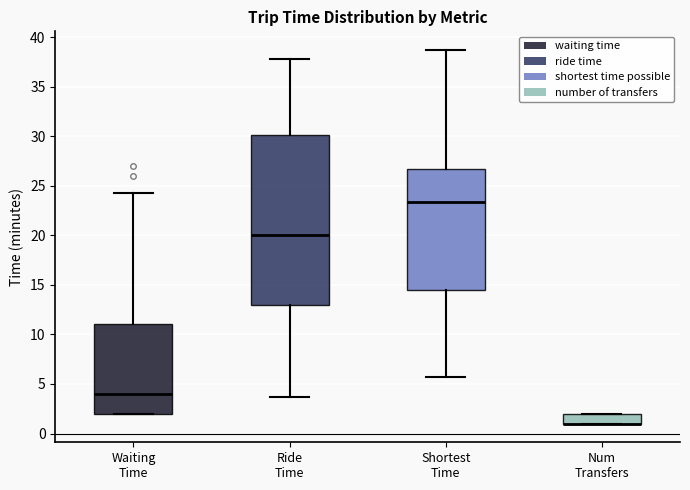

Which box is the tallest, from its lower edge to its upper edge?

Ride Time